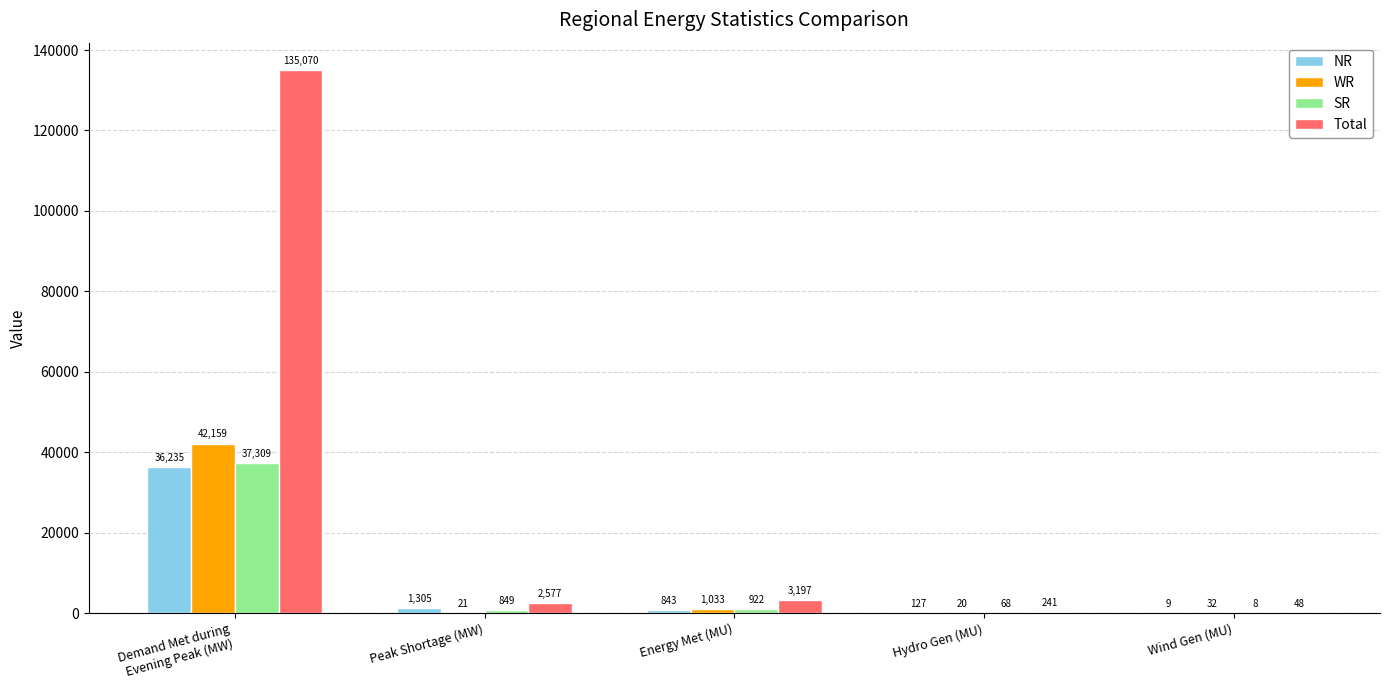

Which category has the highest value across all series?

Demand Met during
Evening Peak (MW)